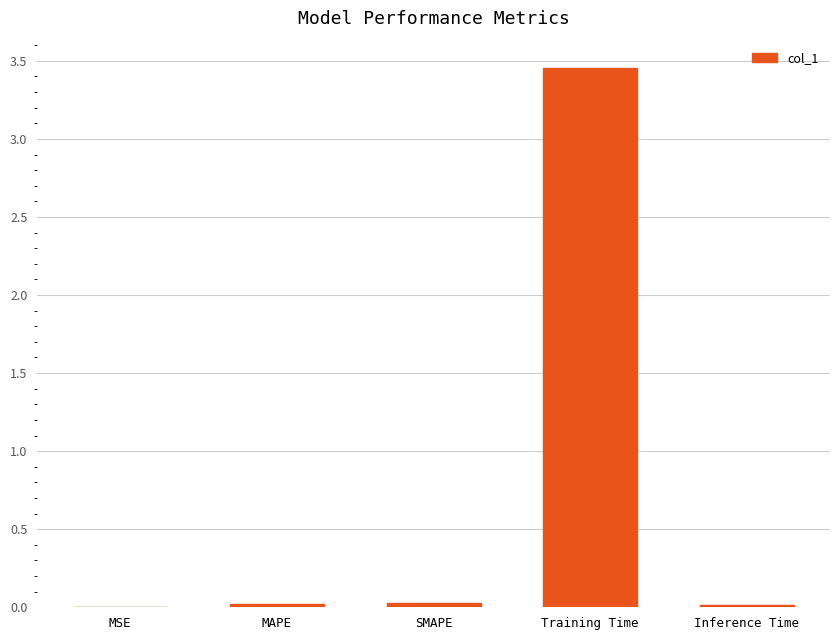

Is it true that the value at Training Time is 5.6?

False